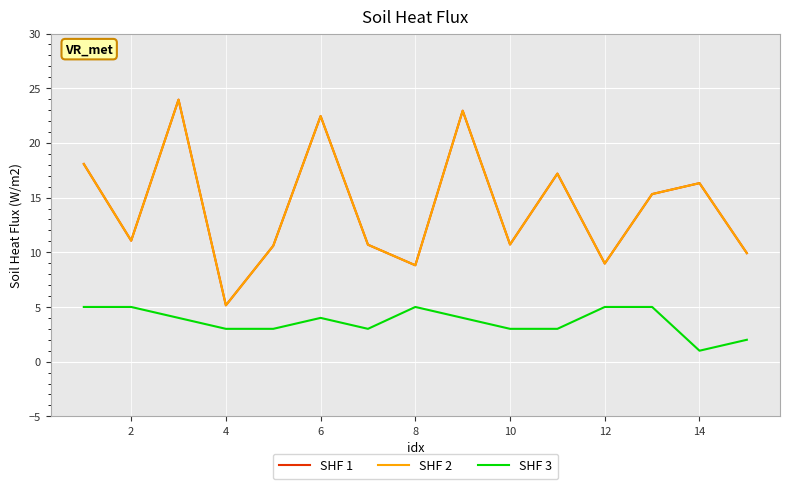

What is the value of the SHF 3 point at the 12th from the left?

5.0